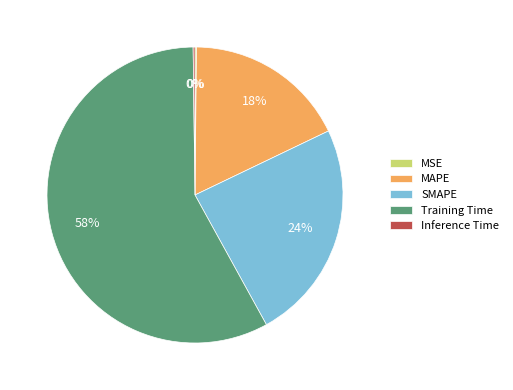

Is there any slice that represents more than half of the pie?

Yes